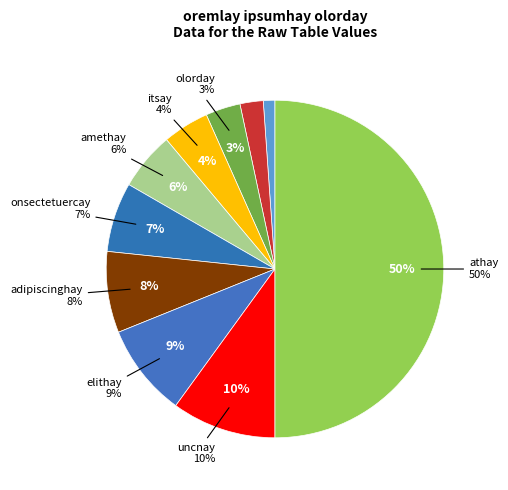

Is there any slice that represents more than half of the pie?

No